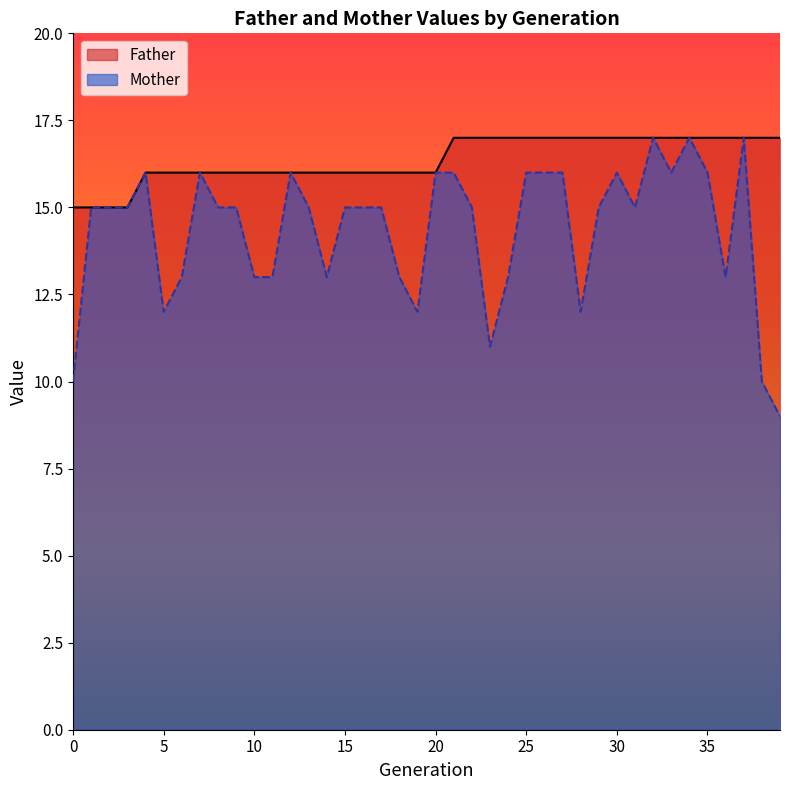

Reading left to right, list all the values displayed in this chart.

Father: 0=15	1=15	2=15	3=15	4=16	5=16	6=16	7=16	8=16	9=16	10=16	11=16	12=16	13=16	14=16	15=16	16=16	17=16	18=16	19=16	20=16	21=17	22=17	23=17	24=17	25=17	26=17	27=17	28=17	29=17	30=17	31=17	32=17	33=17	34=17	35=17	36=17	37=17	38=17	39=17
Mother: 0=10	1=15	2=15	3=15	4=16	5=12	6=13	7=16	8=15	9=15	10=13	11=13	12=16	13=15	14=13	15=15	16=15	17=15	18=13	19=12	20=16	21=16	22=15	23=11	24=13	25=16	26=16	27=16	28=12	29=15	30=16	31=15	32=17	33=16	34=17	35=16	36=13	37=17	38=10	39=9